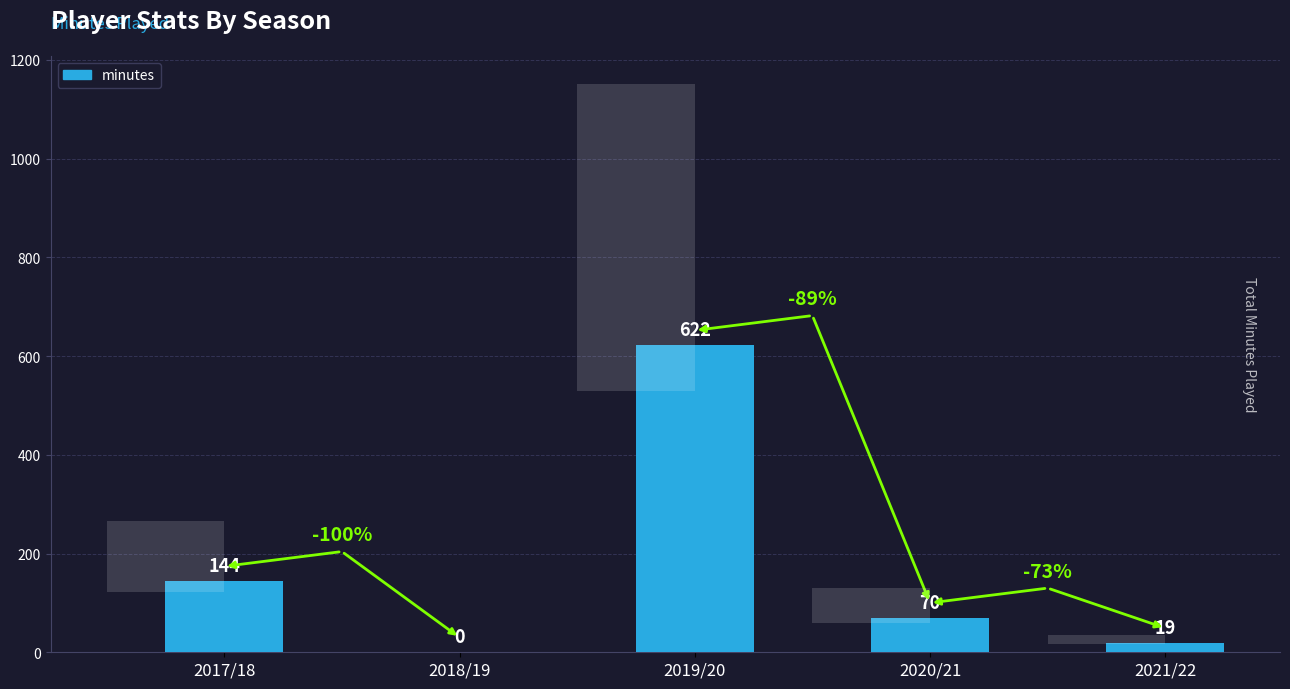

What is the difference between the values at 2019/20 and 2017/18?

478